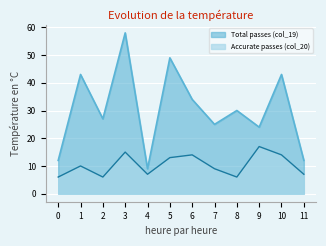

List the series in order of their overall mean, highest first.

Total passes (col_19), Accurate passes (col_20)